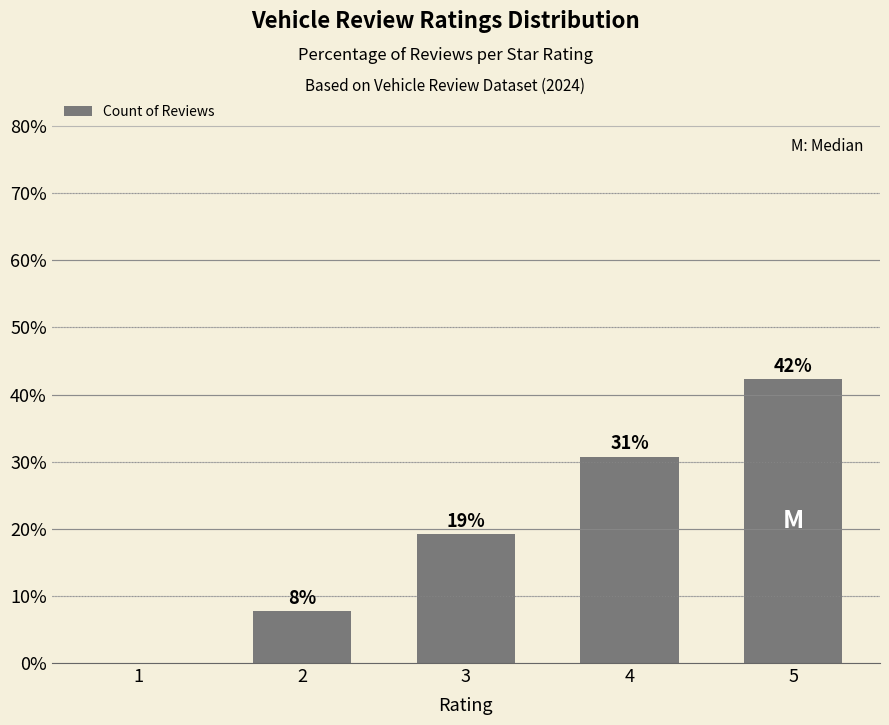

Which category has the lowest value across all series?

1